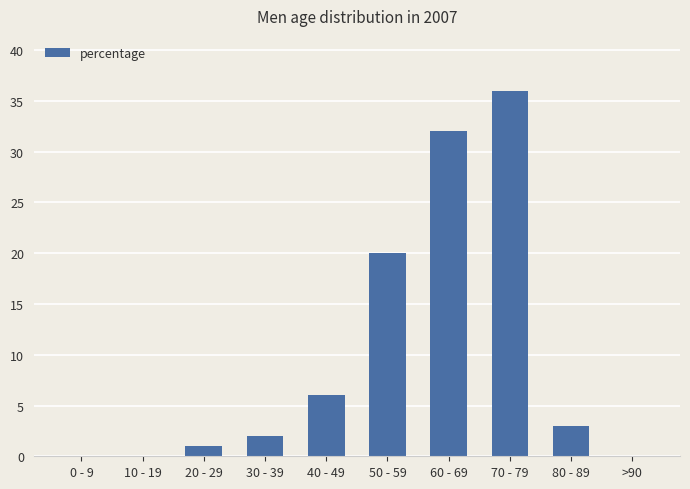

The value at 50 - 59 is 20. True or false?

True